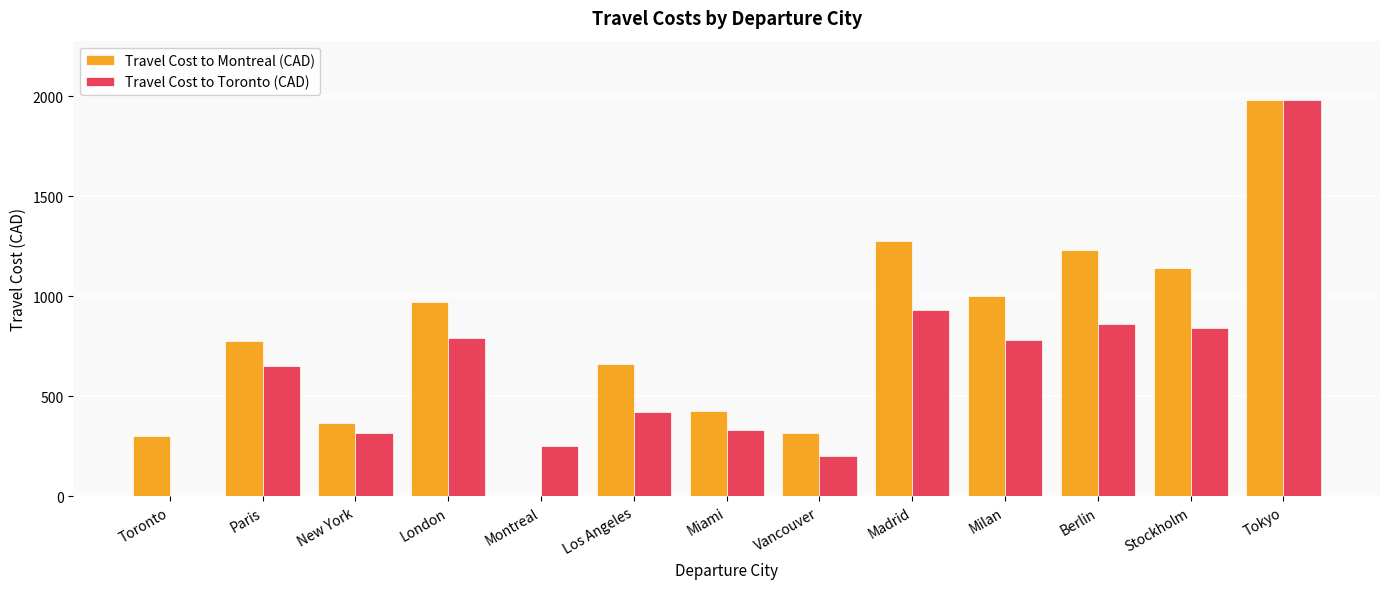

Which category has the highest value in the Travel Cost to Montreal (CAD) series?

Tokyo